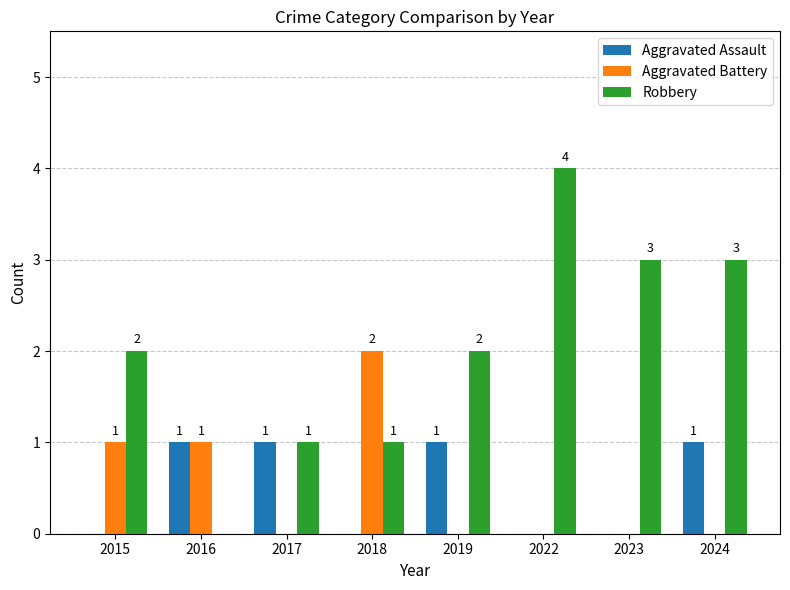

What is the sum of all Robbery values?

16